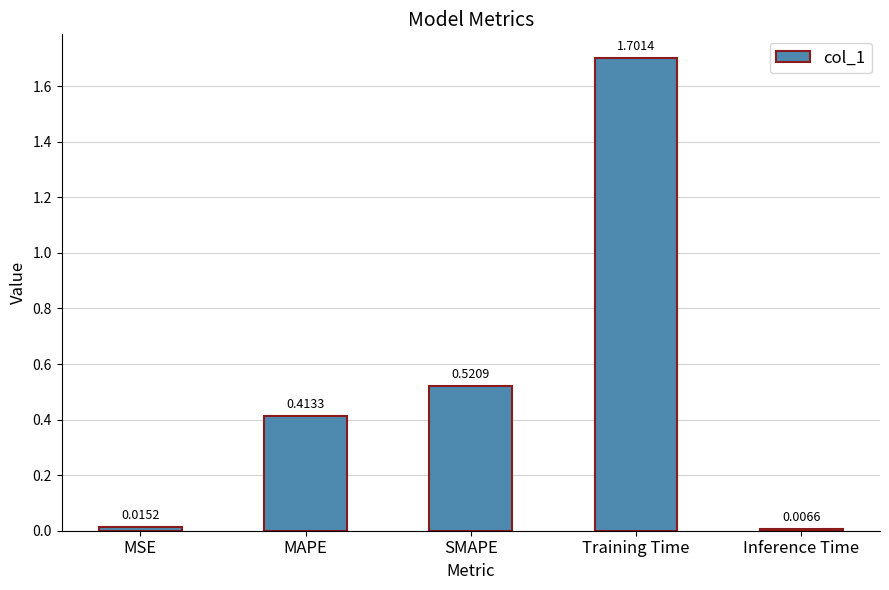

At which category does the chart reach its peak across all series?

Training Time